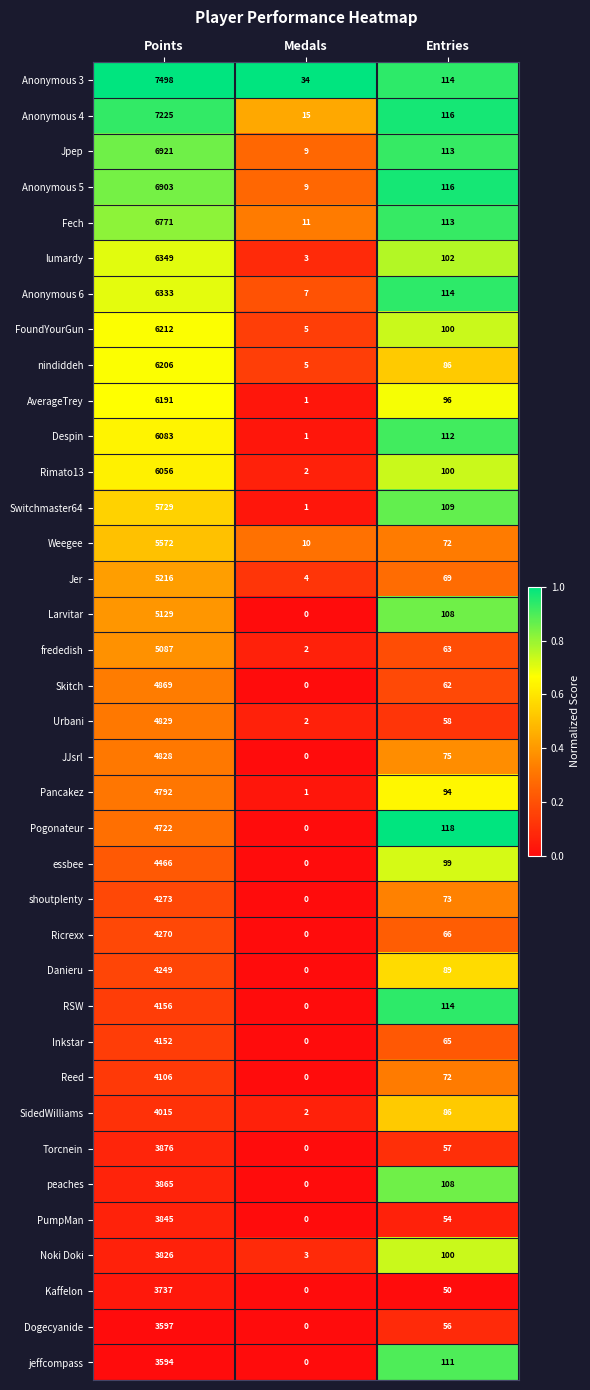

What is the sum of all Despin values?

6196